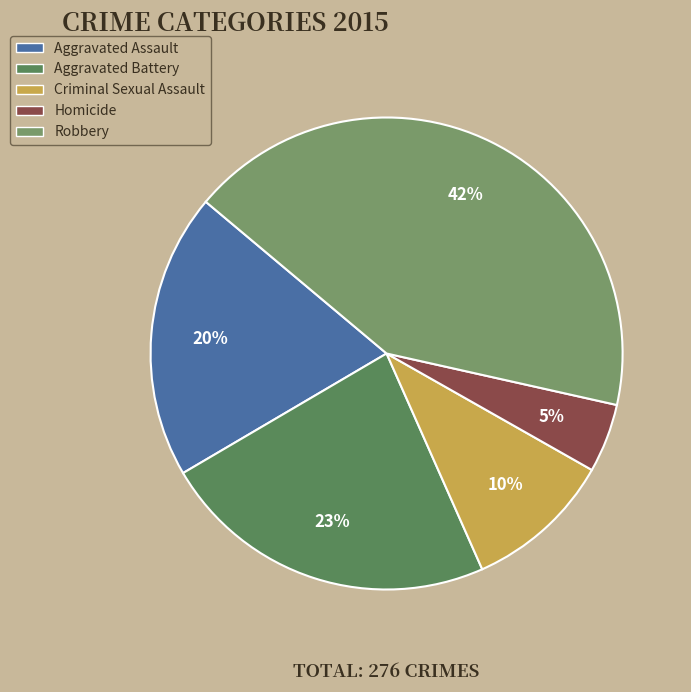

Is it true that Aggravated Battery is 11% of the pie?

False